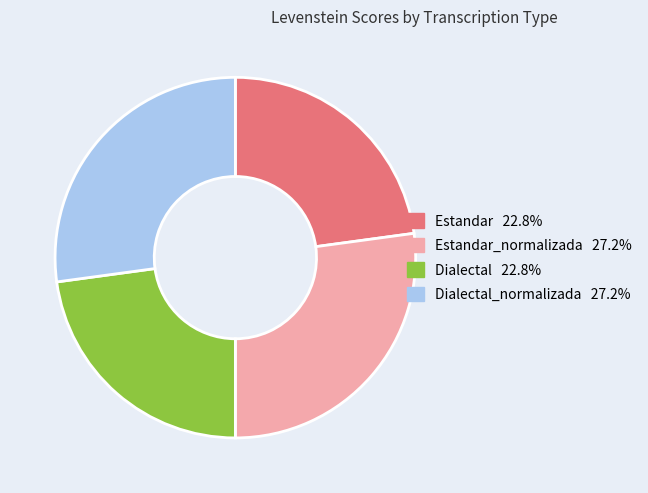

Is there any slice that represents more than half of the pie?

No